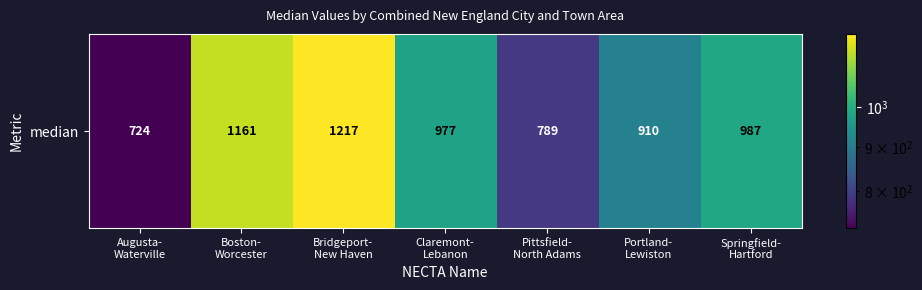

True or false: the data shows 724 at Augusta-
Waterville.

True